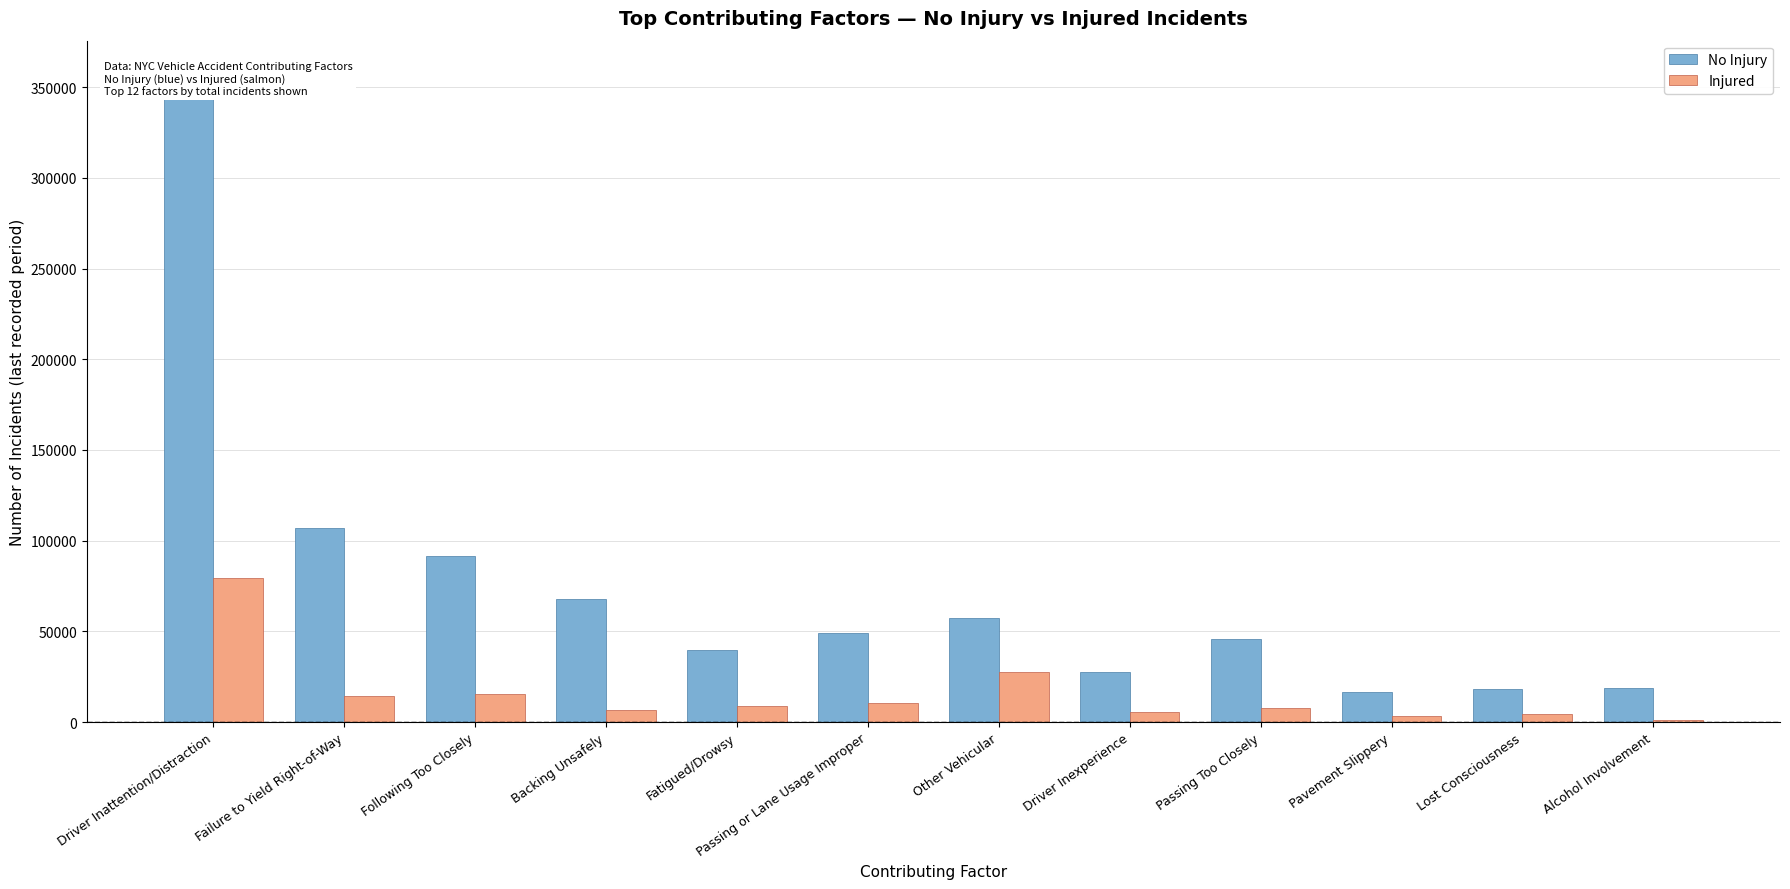

What is the highest value of the Injured series?

79374